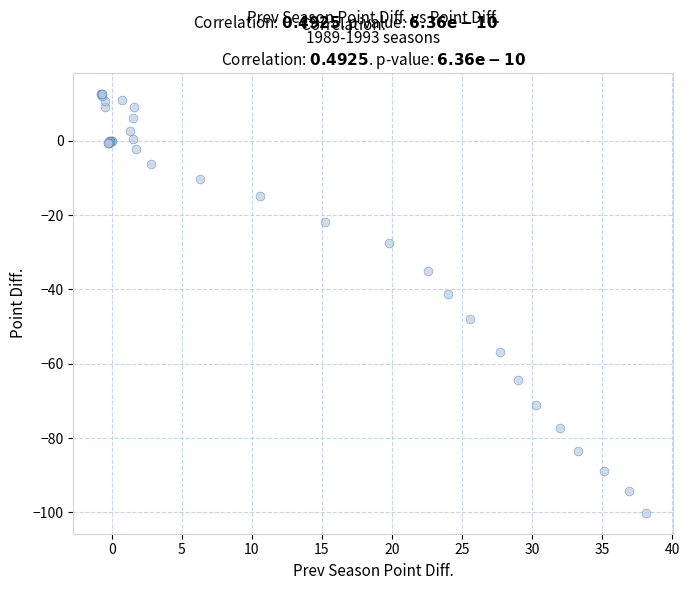

What Y value in the scatter plot is closest to -43?

-41.3